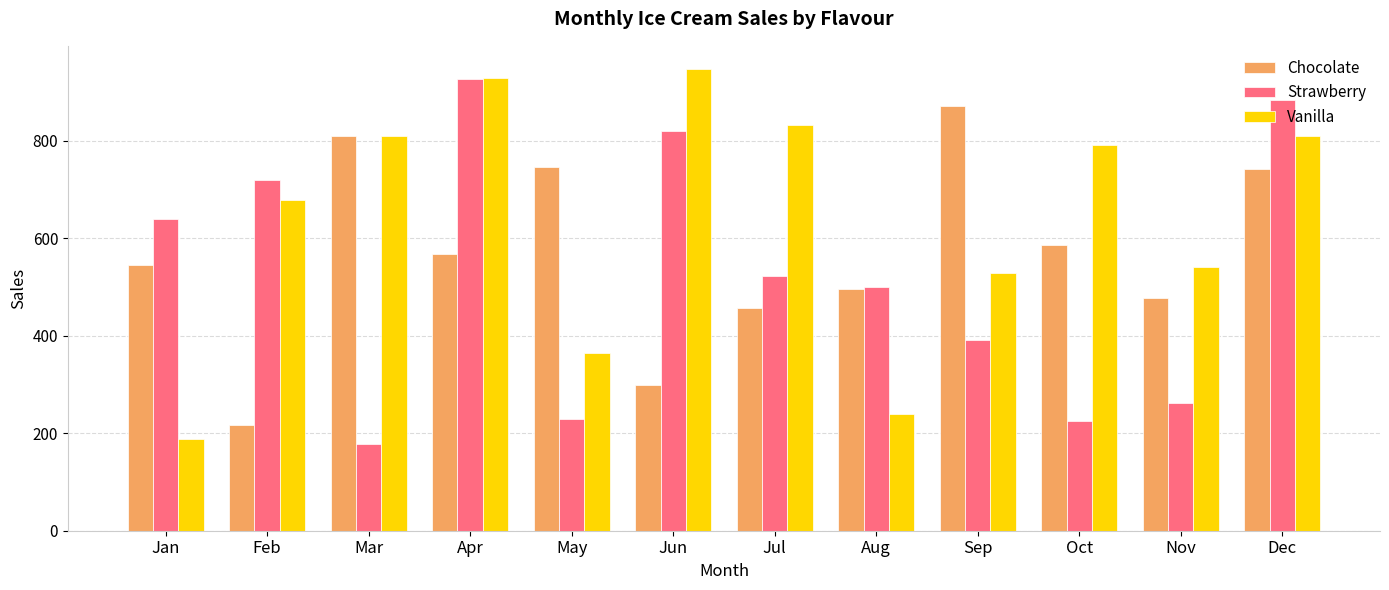

True or false: Chocolate has a value of 214 at Dec.

False